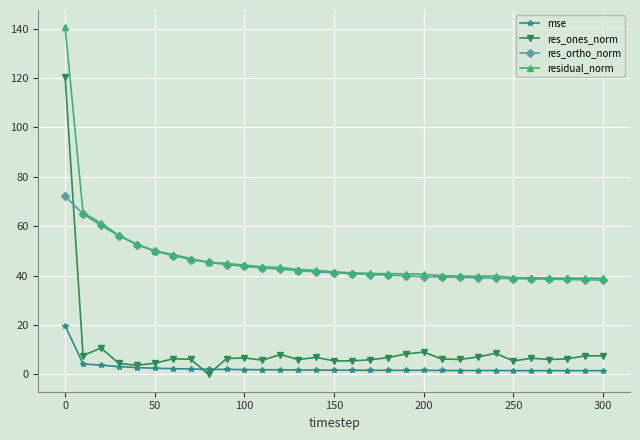

At how many categories does at least one series exceed 58?

3